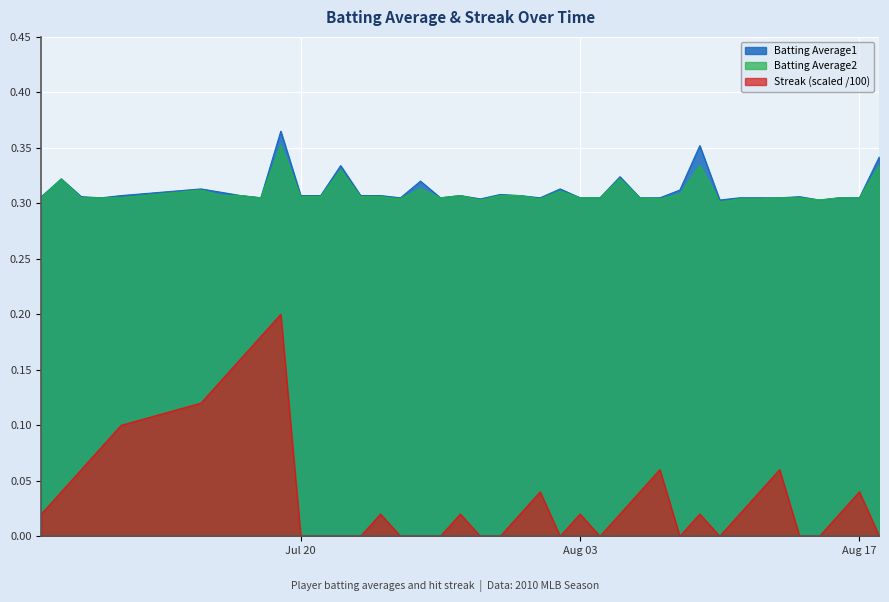

True or false: Streak (scaled /100) and Batting Average2 intersect in this chart.

False